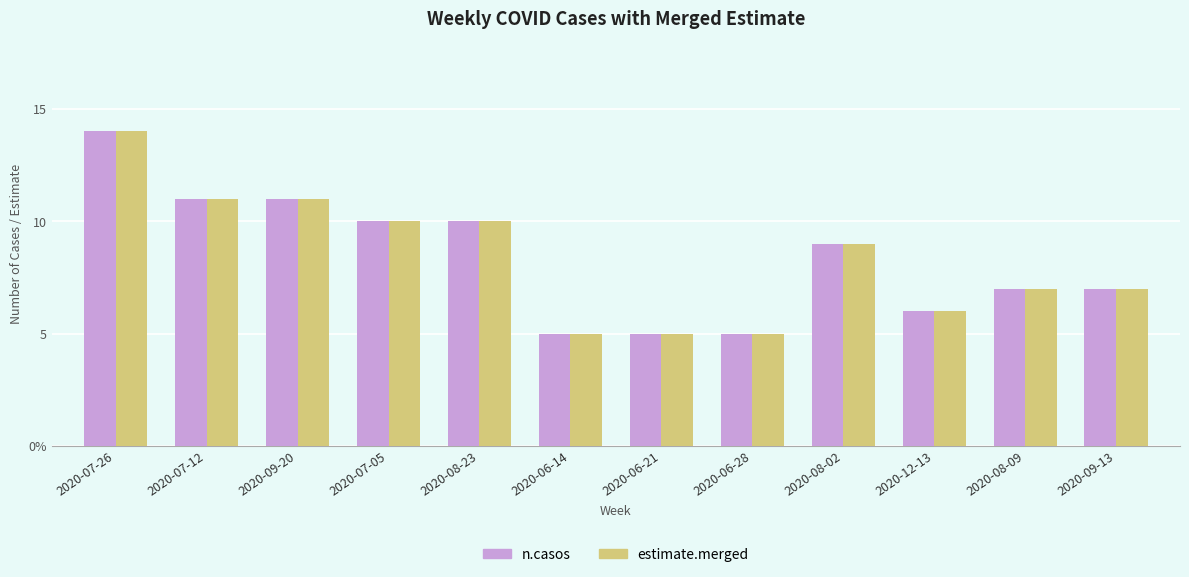

Reading left to right, extract all data points from this chart.

n.casos: 14	11	11	10	10	5	5	5	9	6	7	7
estimate.merged: 14	11	11	10	10	5	5	5	9	6	7	7